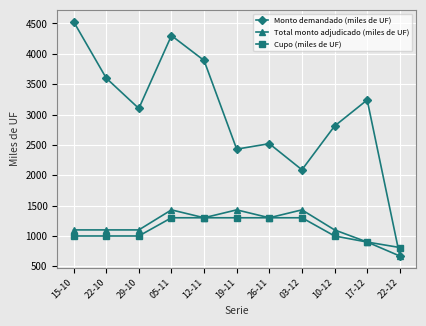

What position from the left is 22-10?

2